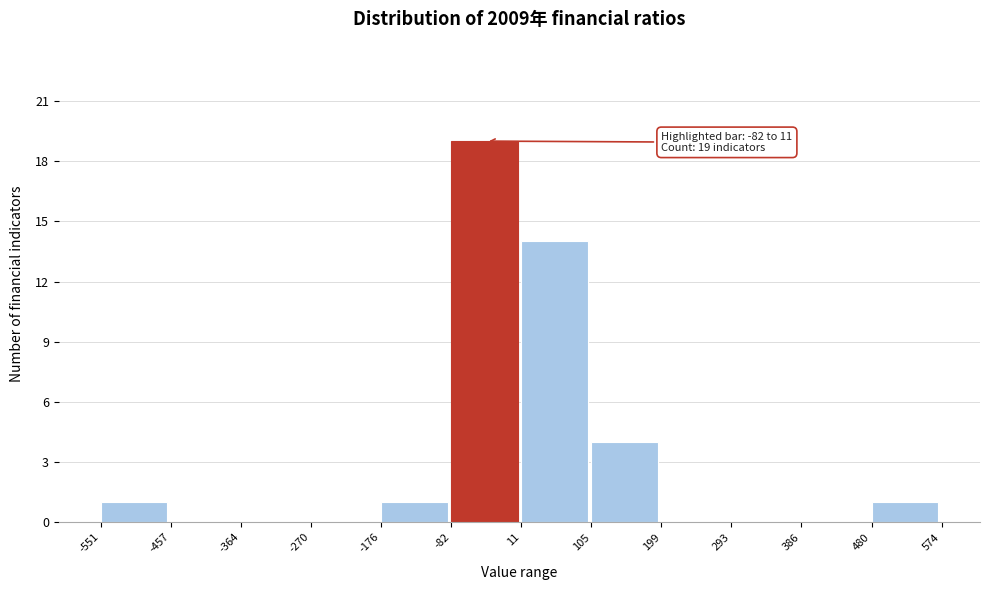

Which range on the x-axis has the tallest bar?

-82 to 11